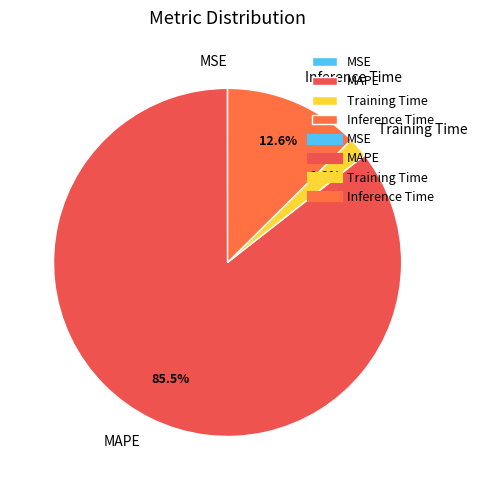

What portion of the pie excludes Training Time?

98.1%